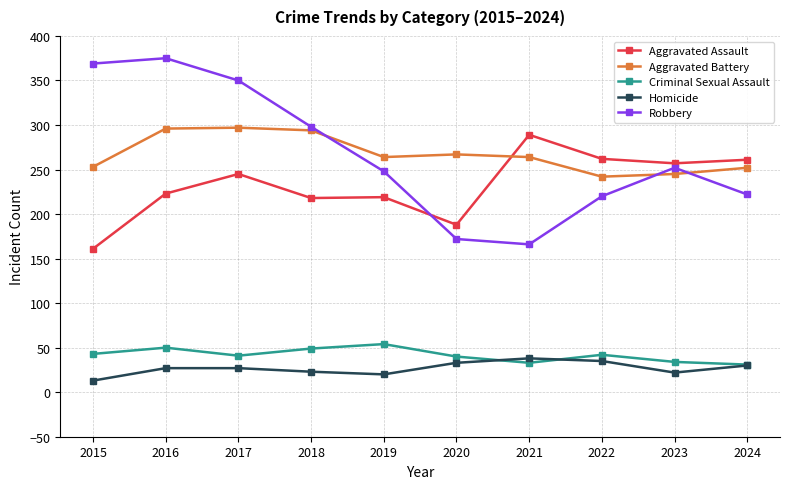

True or false: Homicide and Robbery cross at least once.

False